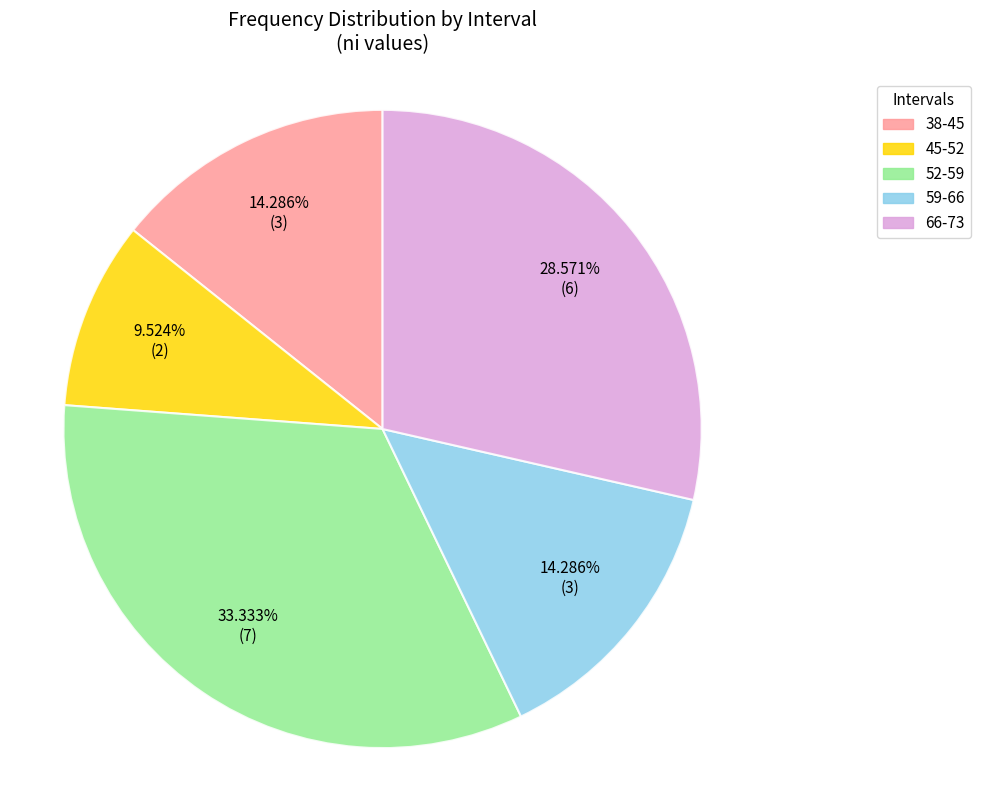

How many segments does this pie chart have?

5